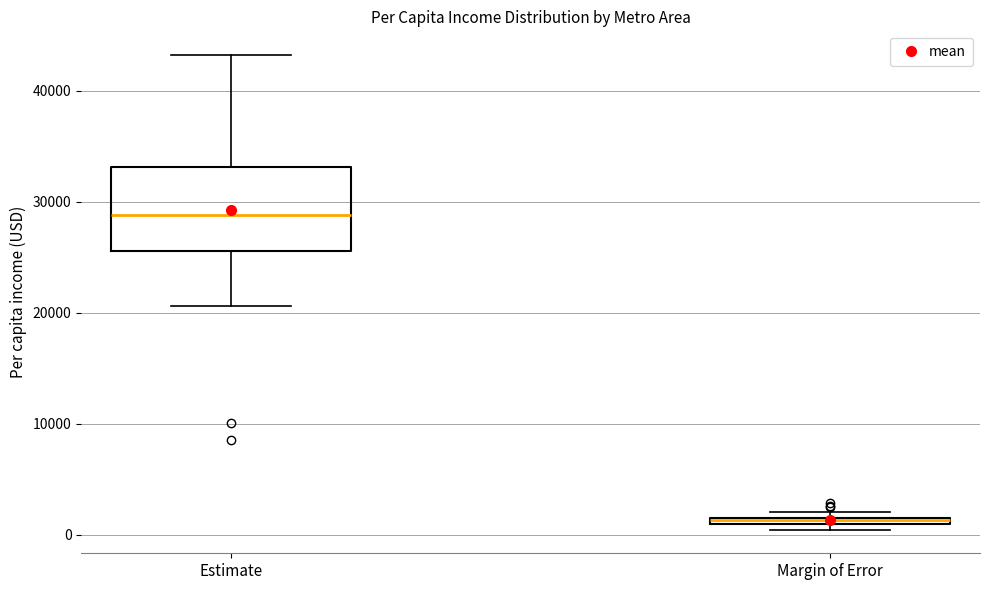

Which box is the tallest, from its lower edge to its upper edge?

Estimate